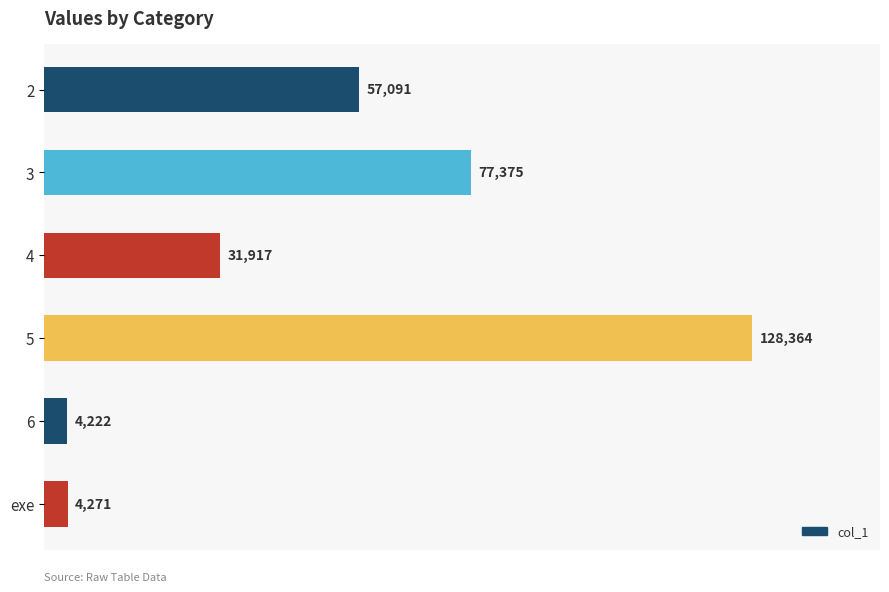

What is the sum of all values?

303240